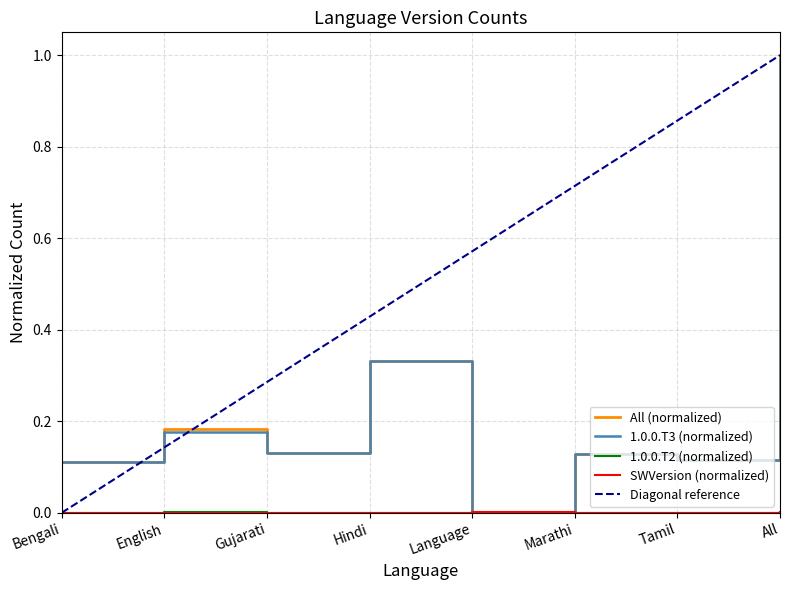

The value of All at Marathi is 0.1. True or false?

False